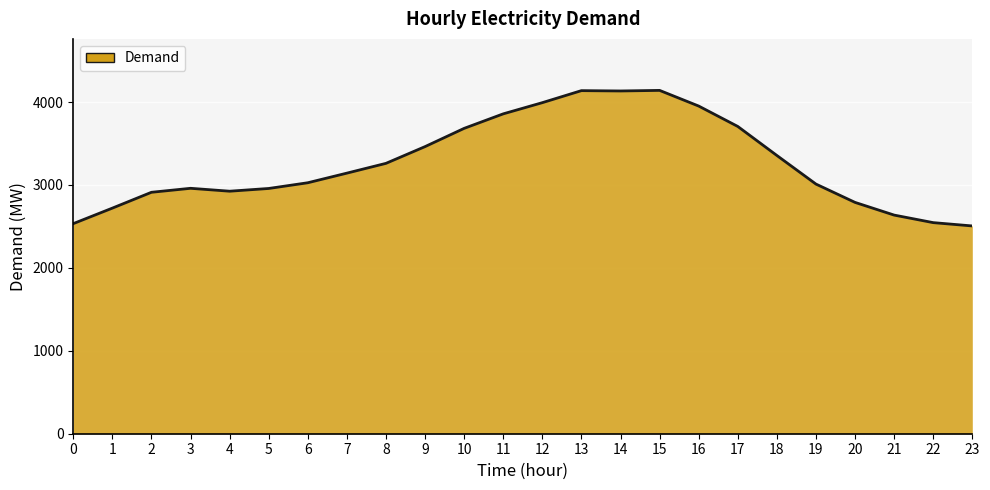

Which has a higher value, 8 or 10?

10